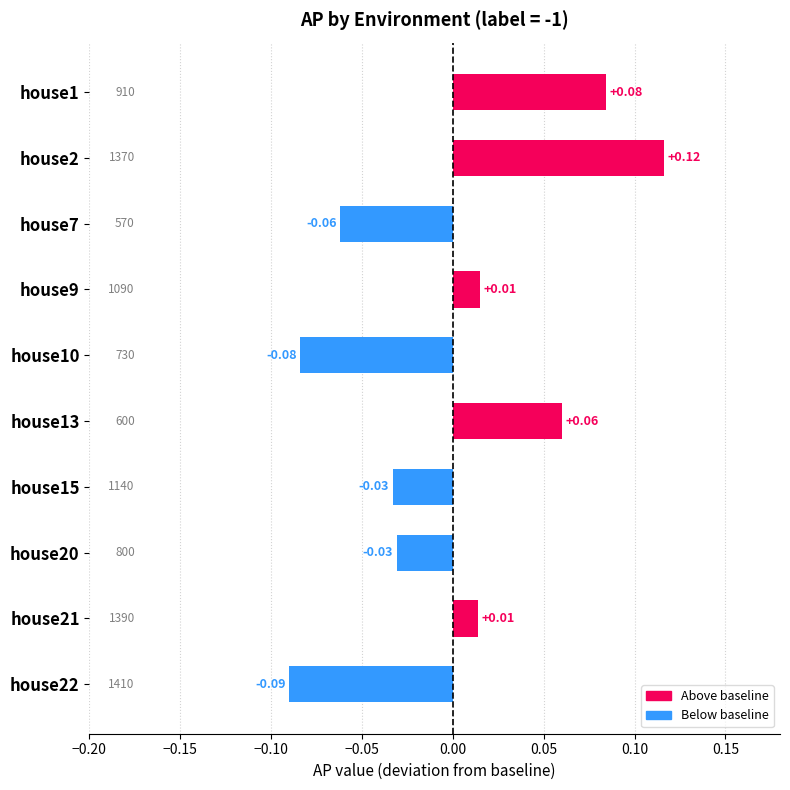

Between house13 and house21, which is larger?

house13